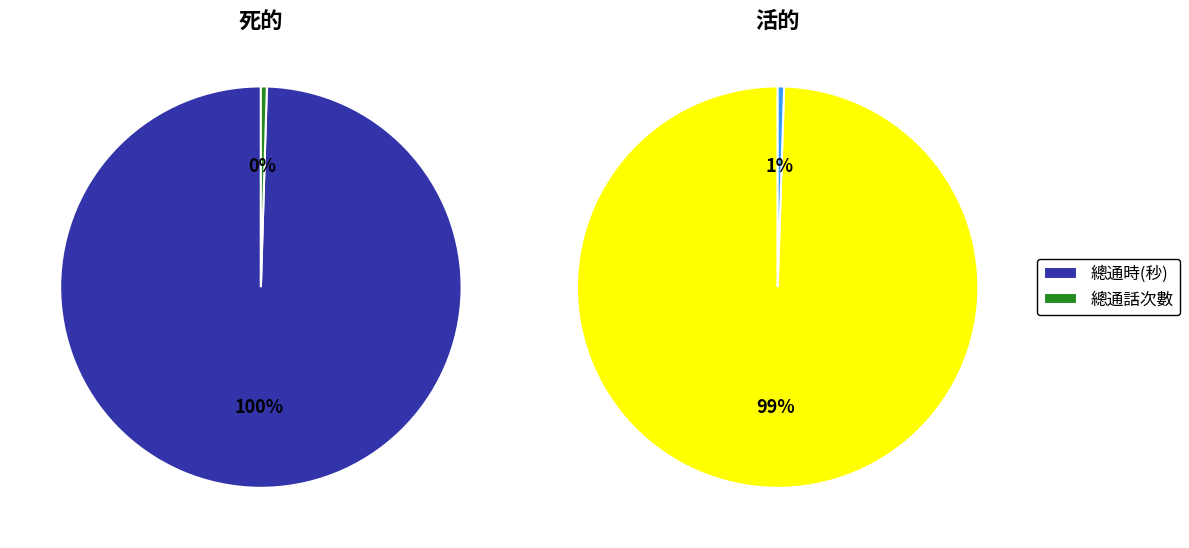

Is it true that 總通時(秒) is 100% of the pie?

True